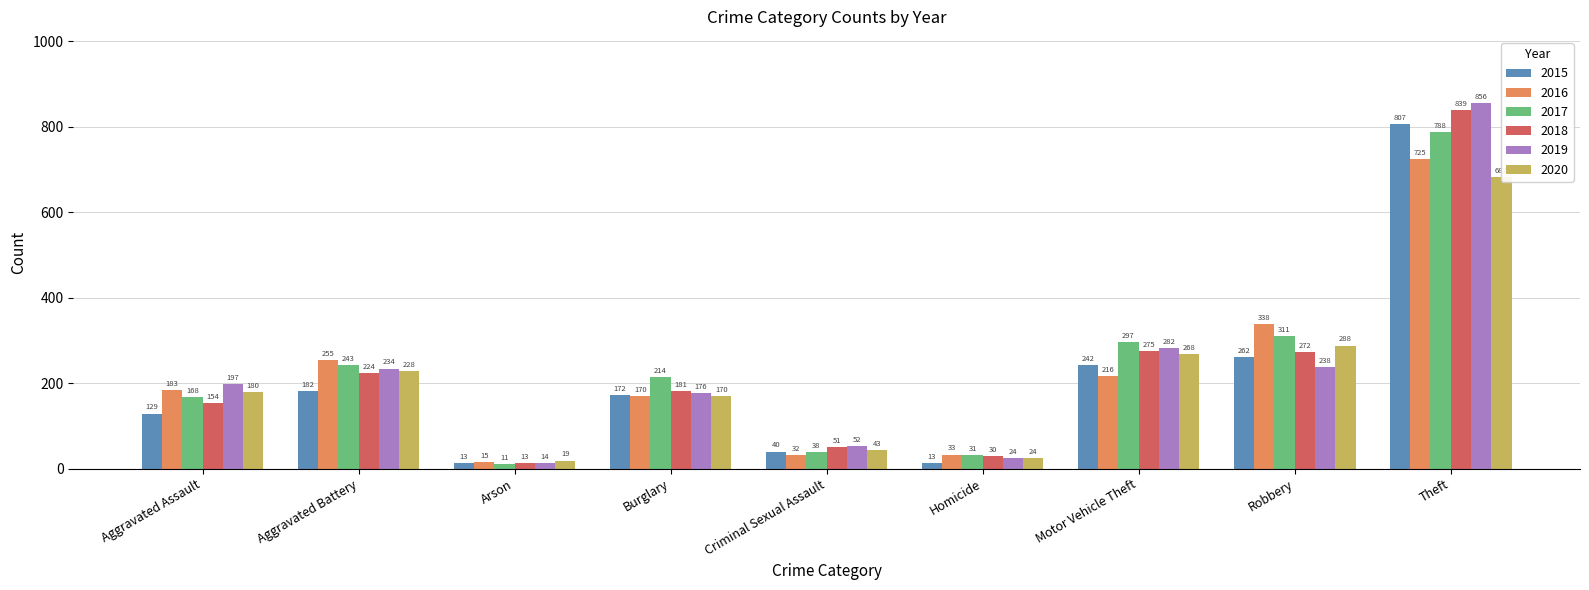

At which category is the sum across all series the highest?

Theft